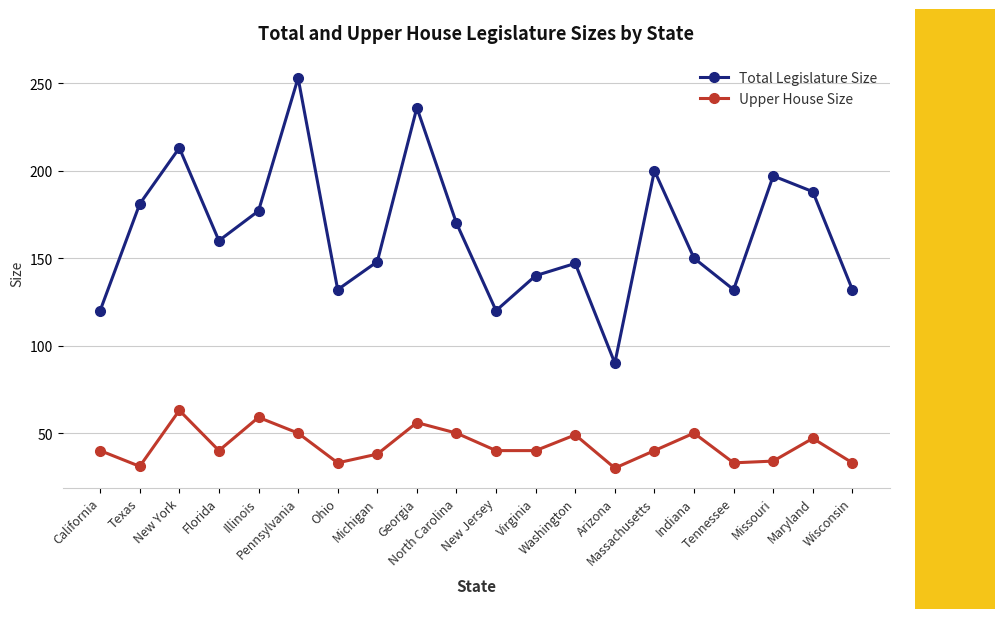

Rank the series by their average value, from lowest to highest.

Upper House Size, Total Legislature Size